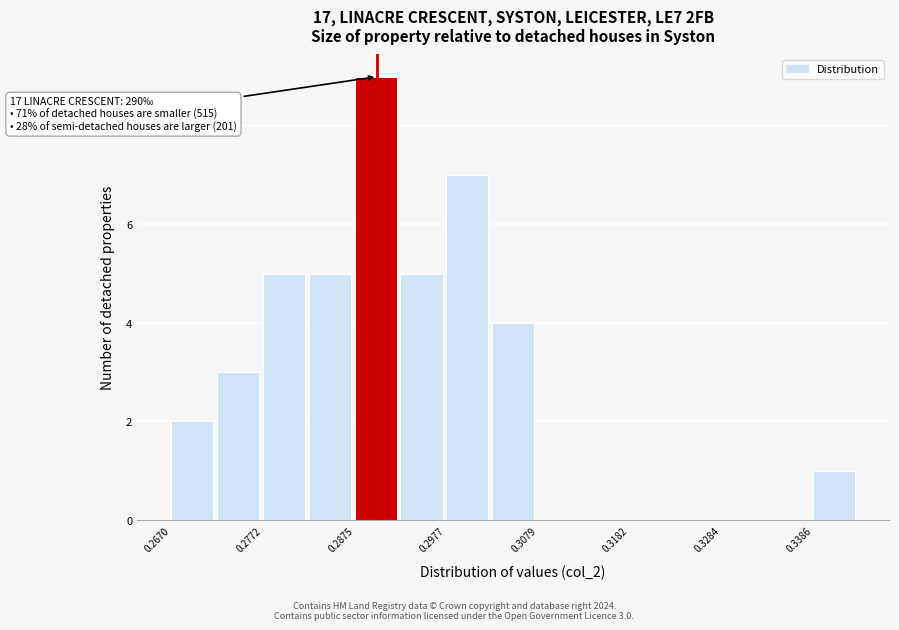

Around what value on the x-axis is the tallest bar? Give the approximate position of its centre, as read against the axis.

0.290